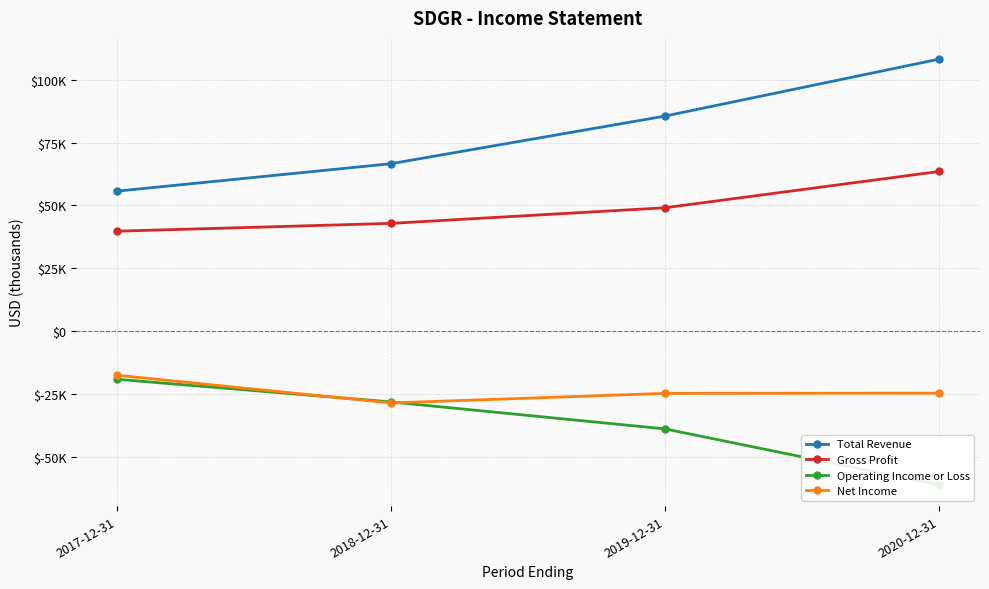

Is it true that Operating Income or Loss equals -16961 at 2018-12-31?

False